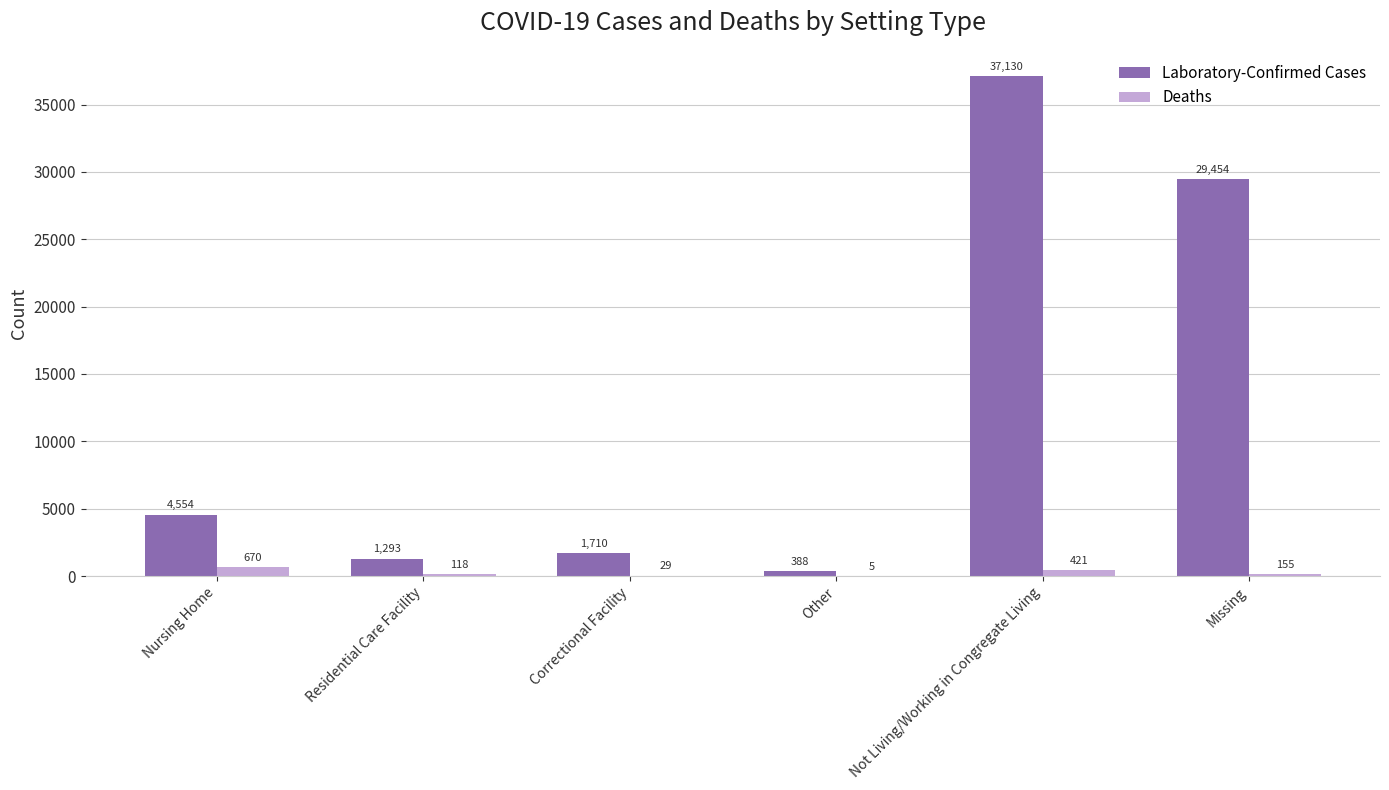

What is the difference between the Laboratory-Confirmed Cases values at Missing and Residential Care Facility?

28161